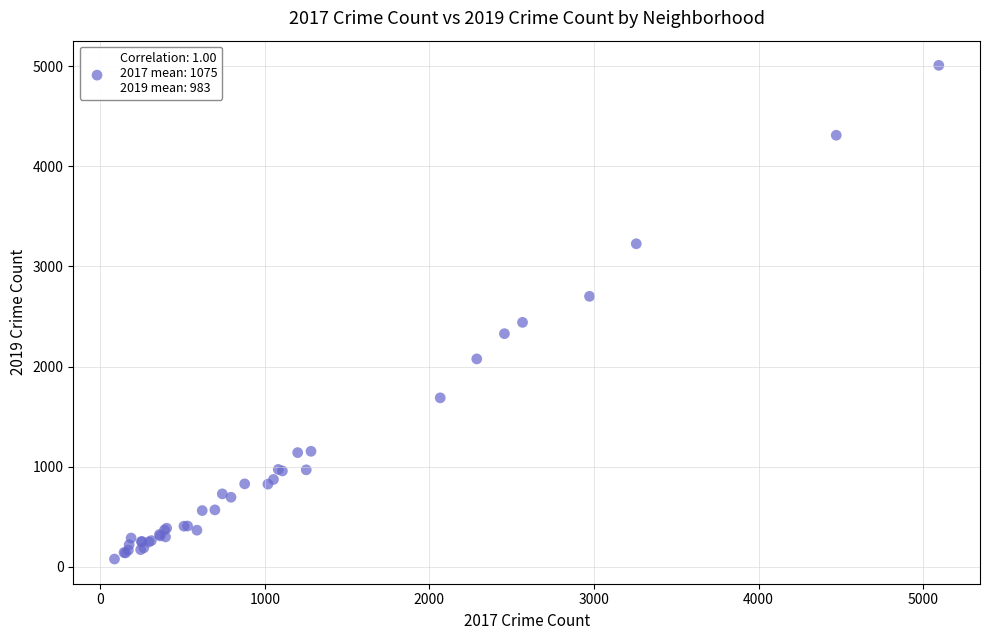

What Y value in the scatter plot is closest to 2542?

2441